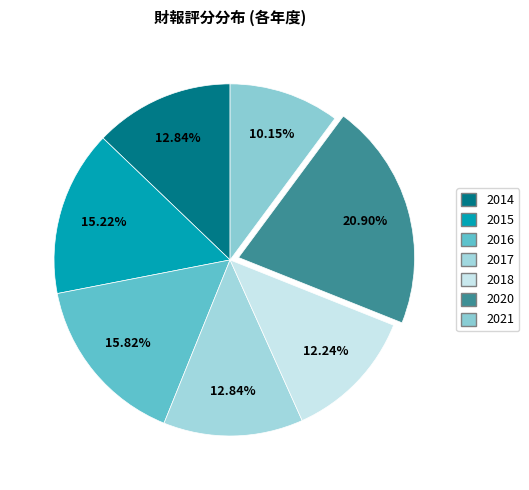

The 2015 slice represents 15% of the pie. True or false?

True